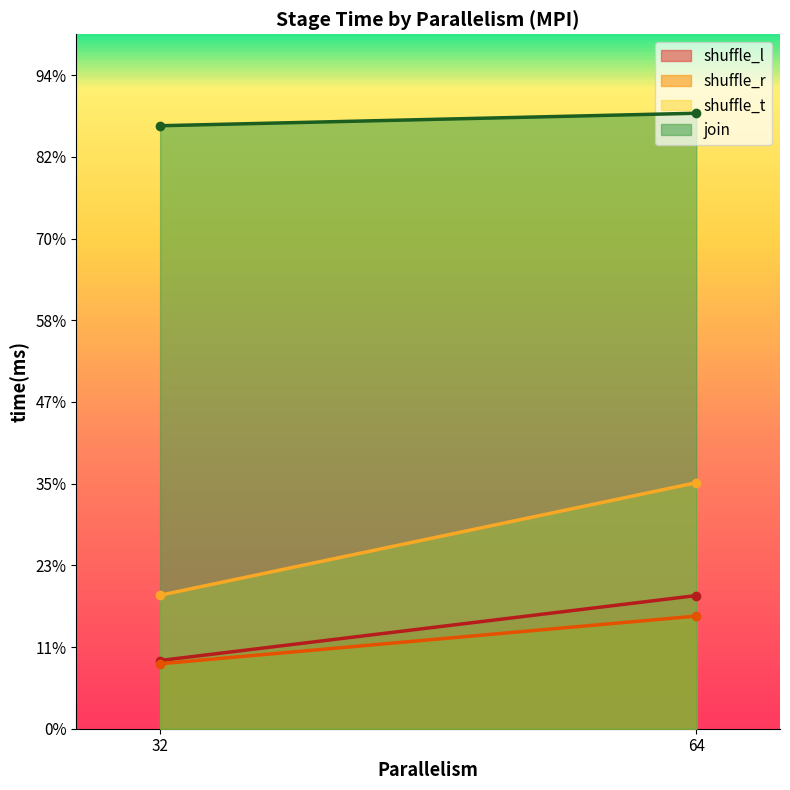

What is the smallest value displayed?

129